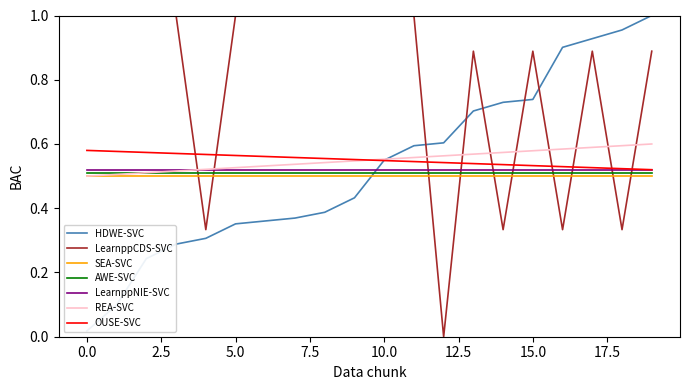

Rank the categories by model_2 value from lowest to highest.

12, 4, 14, 16, 18, 13, 15, 17, 19, 0, 1, 2, 3, 5, 6, 7, 8, 9, 10, 11